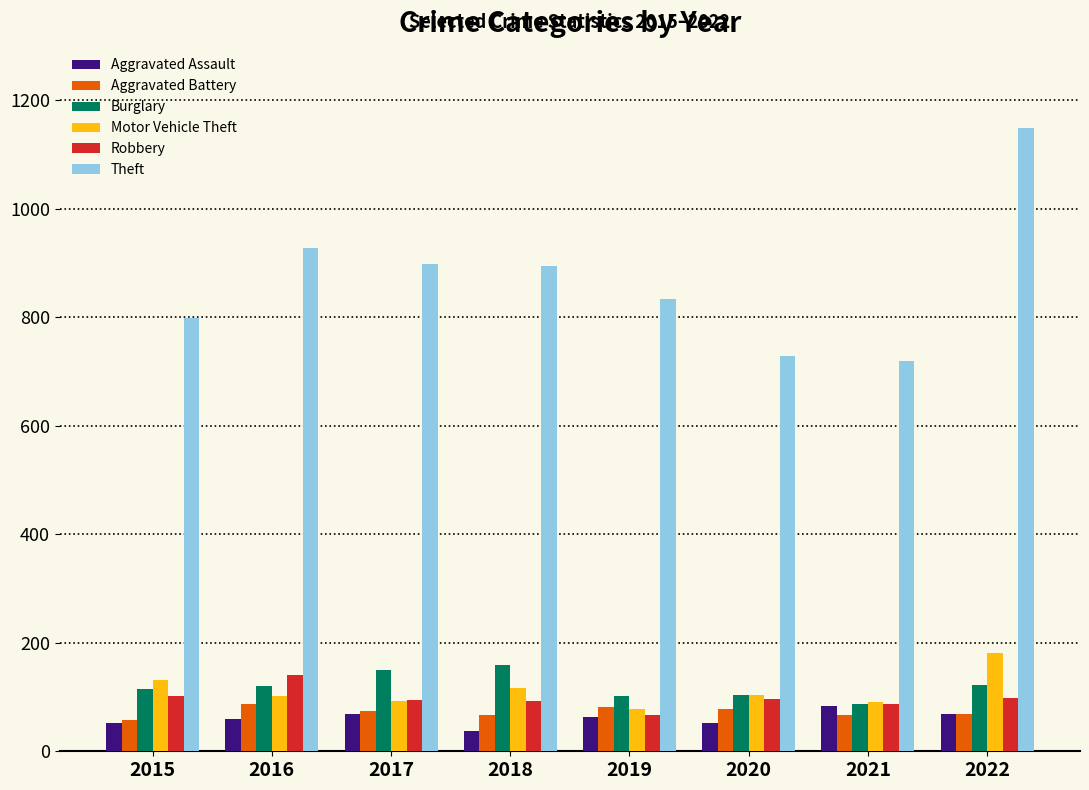

What is the total value across all series at 2022?

1690